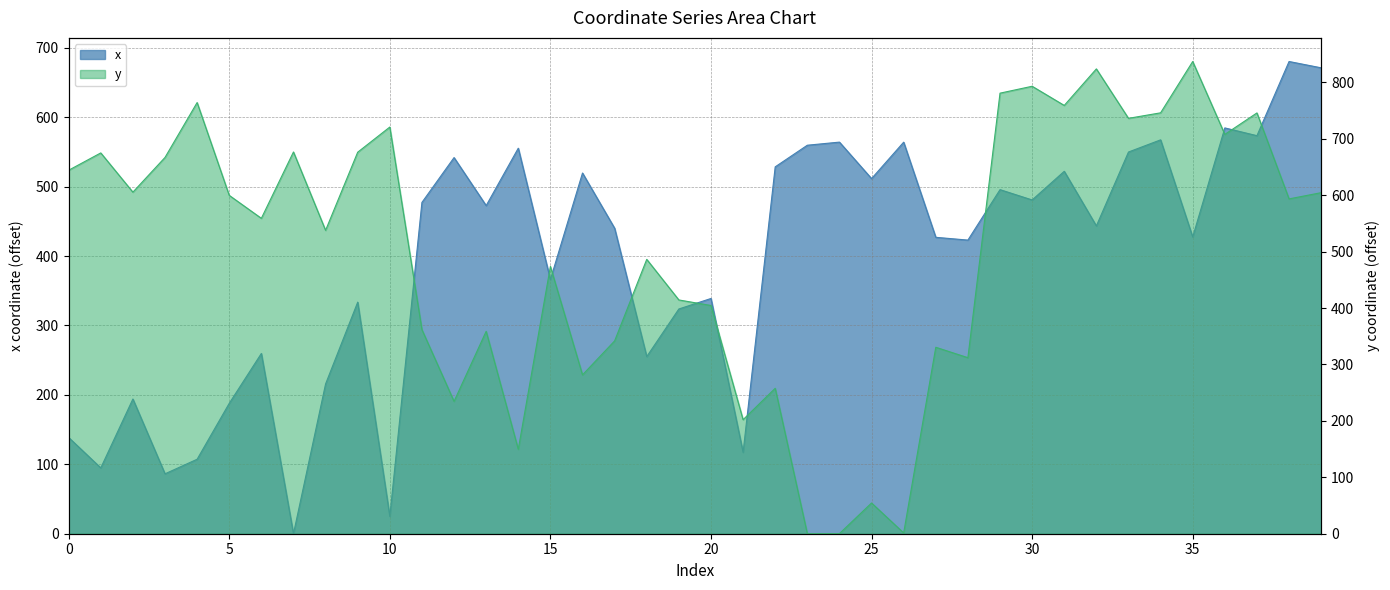

Rank the categories by y value from lowest to highest.

23, 24, 26, 25, 14, 21, 12, 22, 16, 28, 27, 17, 13, 11, 20, 19, 15, 18, 8, 6, 38, 5, 39, 2, 0, 3, 1, 9, 7, 36, 10, 33, 37, 34, 31, 4, 29, 30, 32, 35